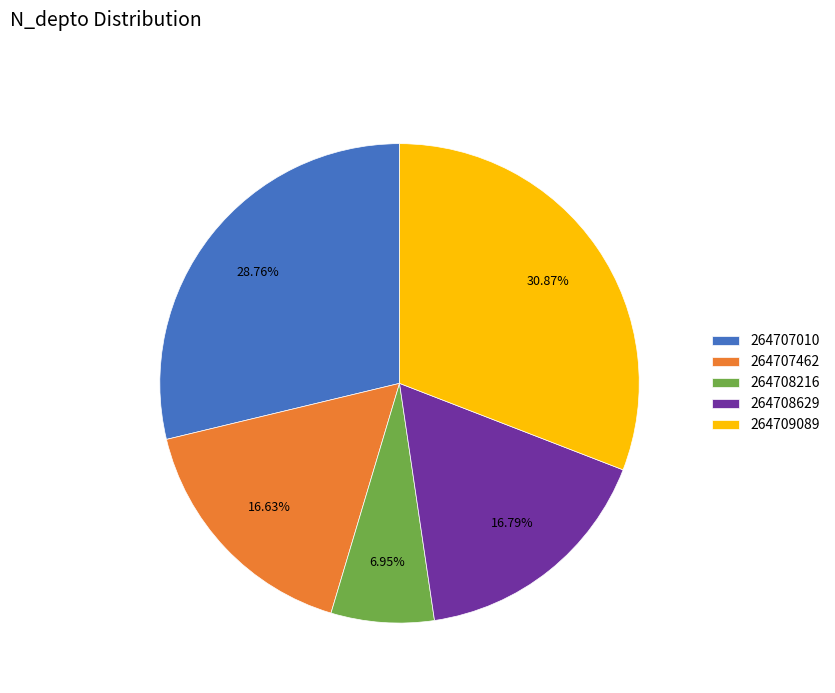

Do 264708216 and 264707462 together represent more than half of the pie?

No